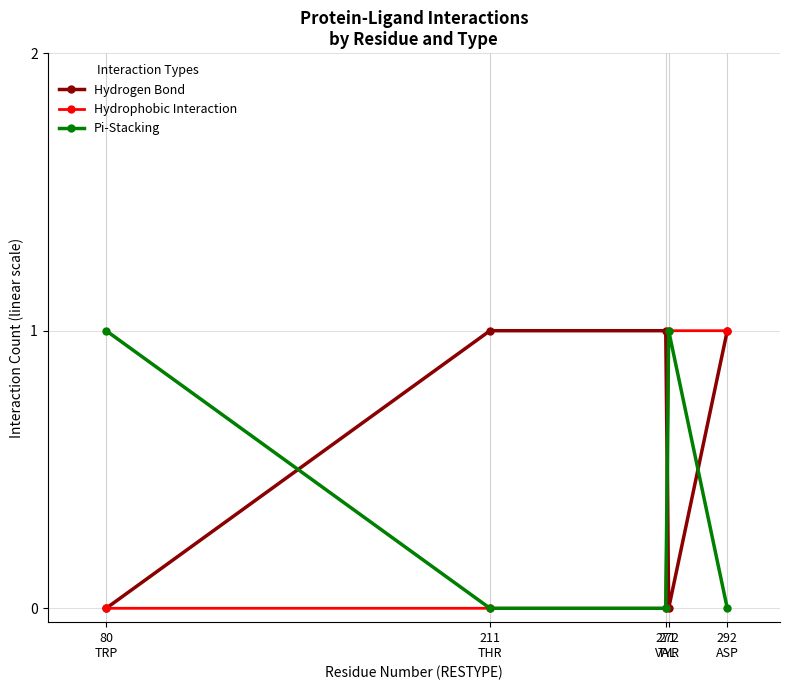

True or false: Hydrogen Bond has a value of 2 at 292
ASP.

False